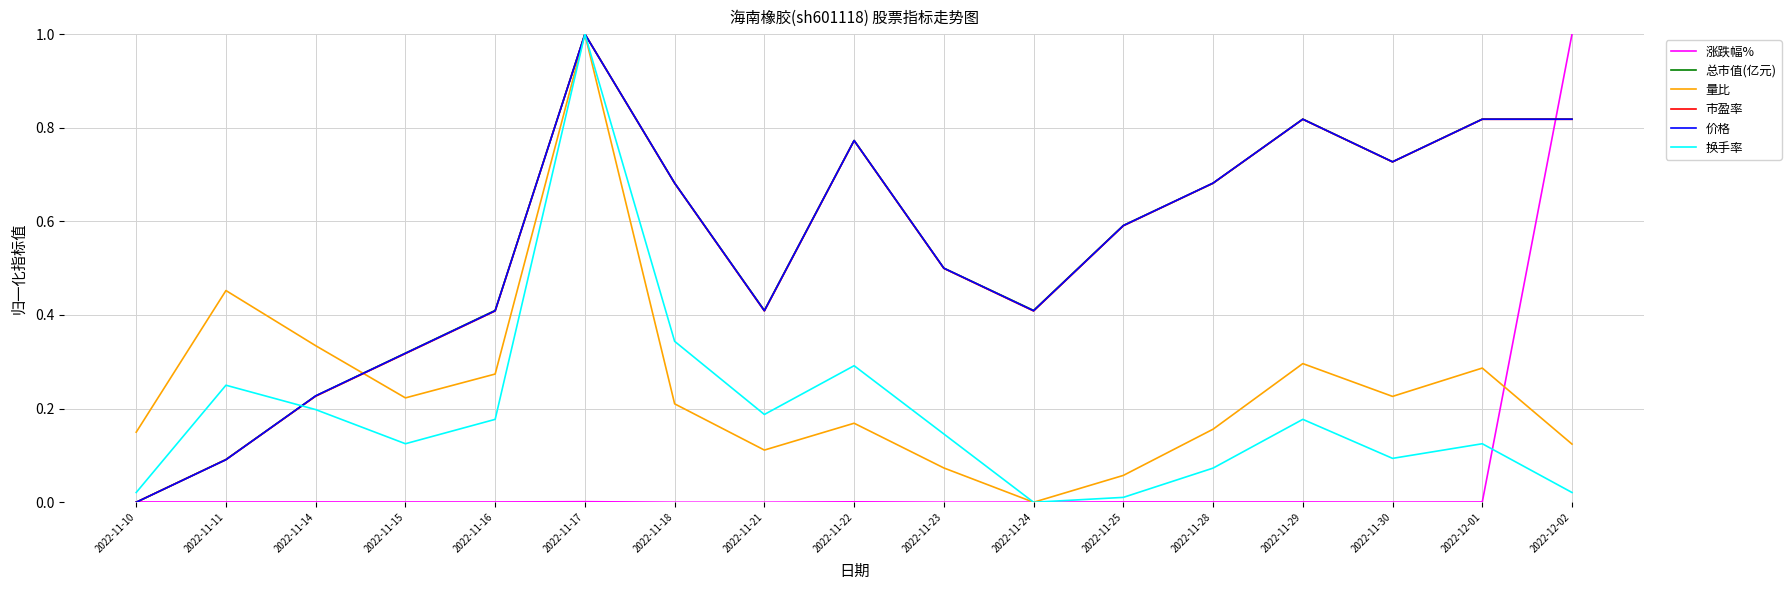

Does the chart display data point markers on the line(s)?

No